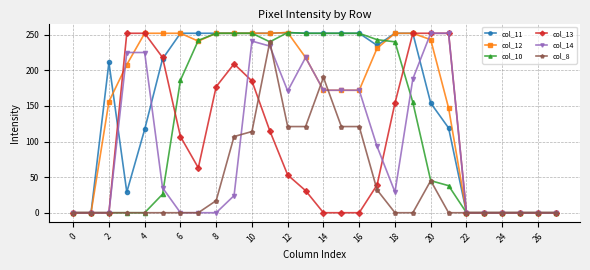

How many values in the col_14 series are below 35?

14